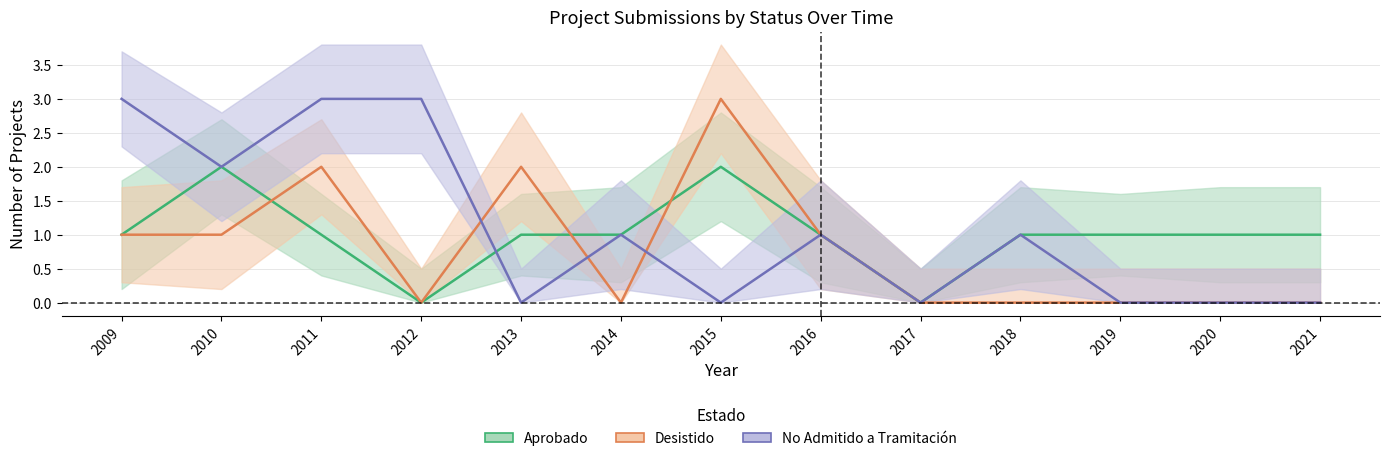

Does the chart display data point markers on the line(s)?

No